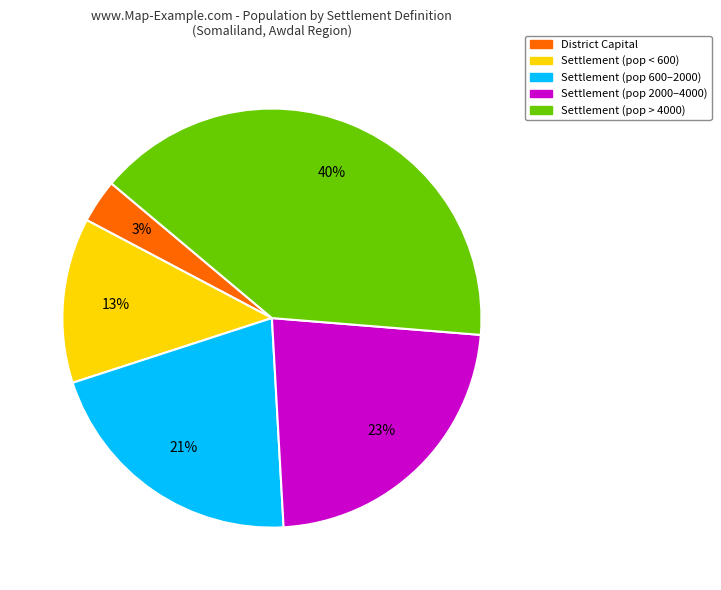

Does any single category account for the majority?

No